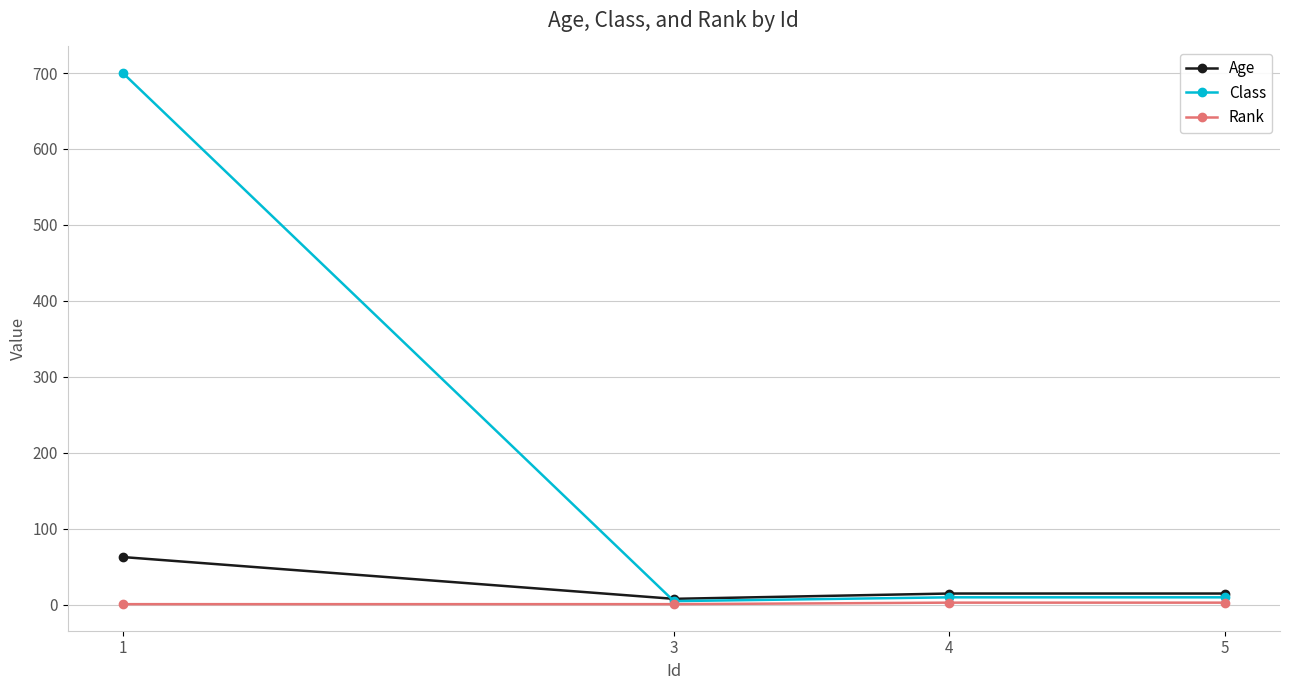

What is the difference between the Age values at 3 and 5?

7